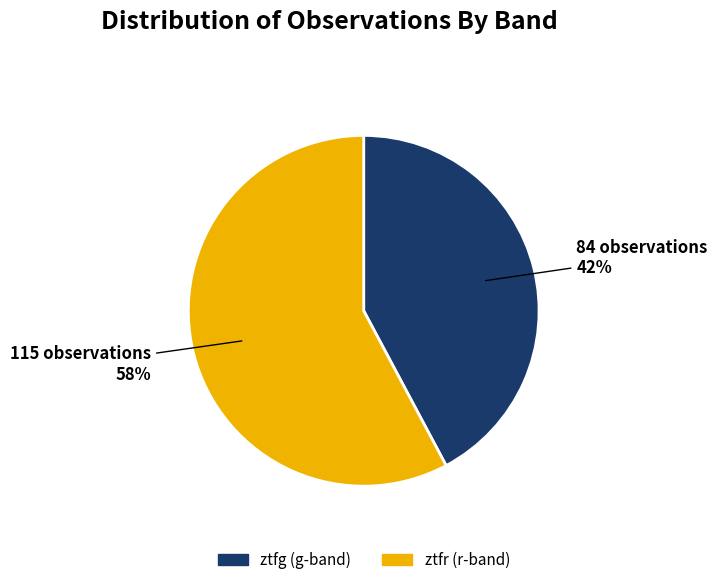

Rank the categories by value from lowest to highest.

ztfg, ztfr